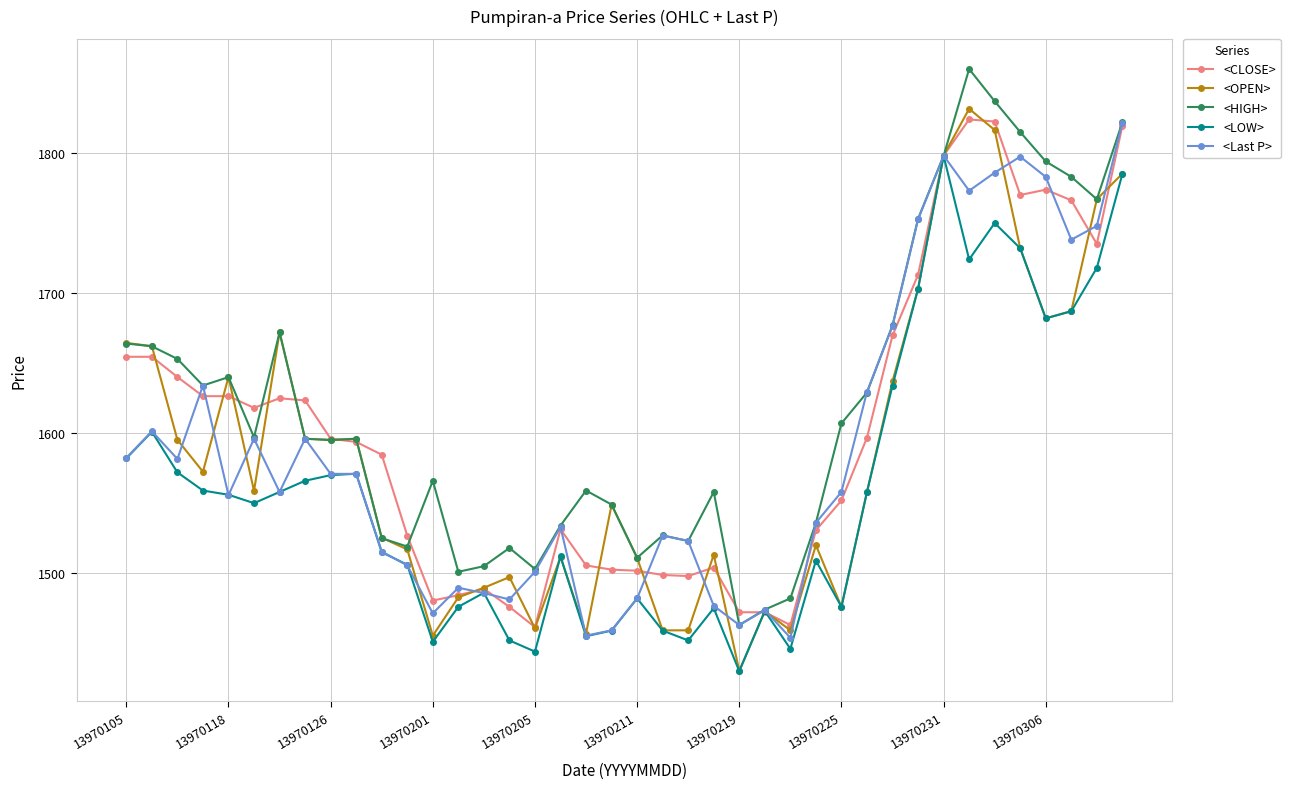

What is the smallest value displayed?

1430.0